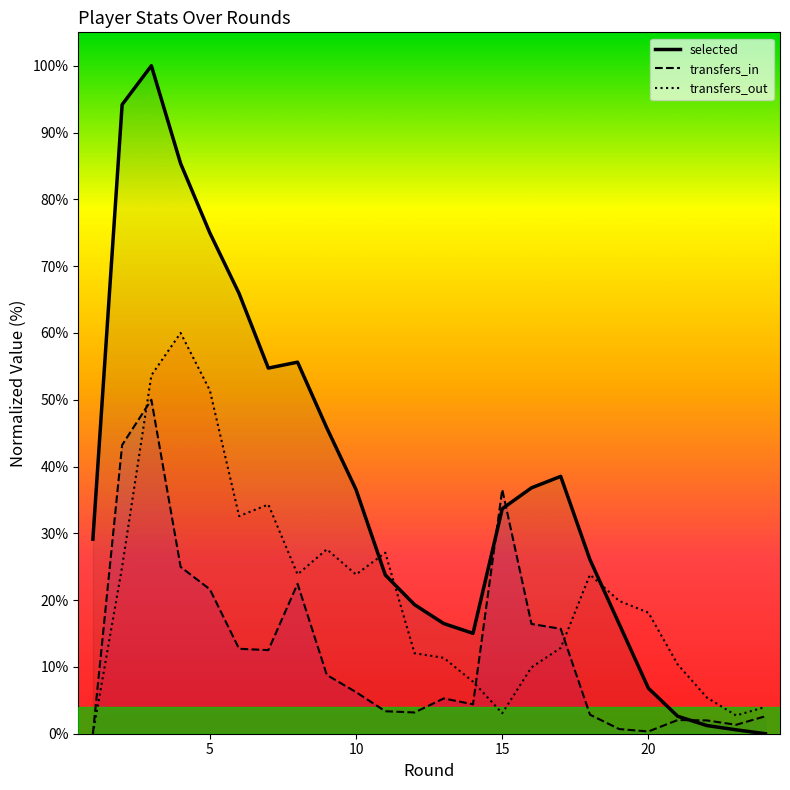

How many interior local peaks does the transfers_out series have?

5